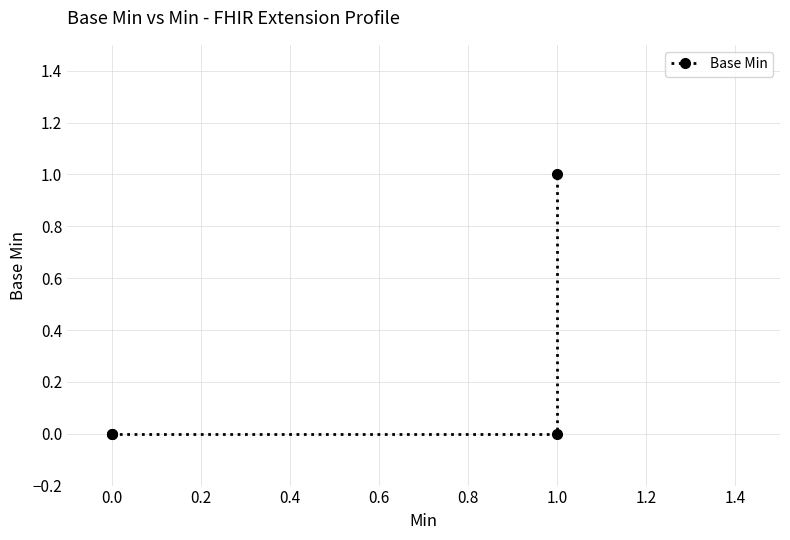

Does the chart have visible grid lines?

Yes